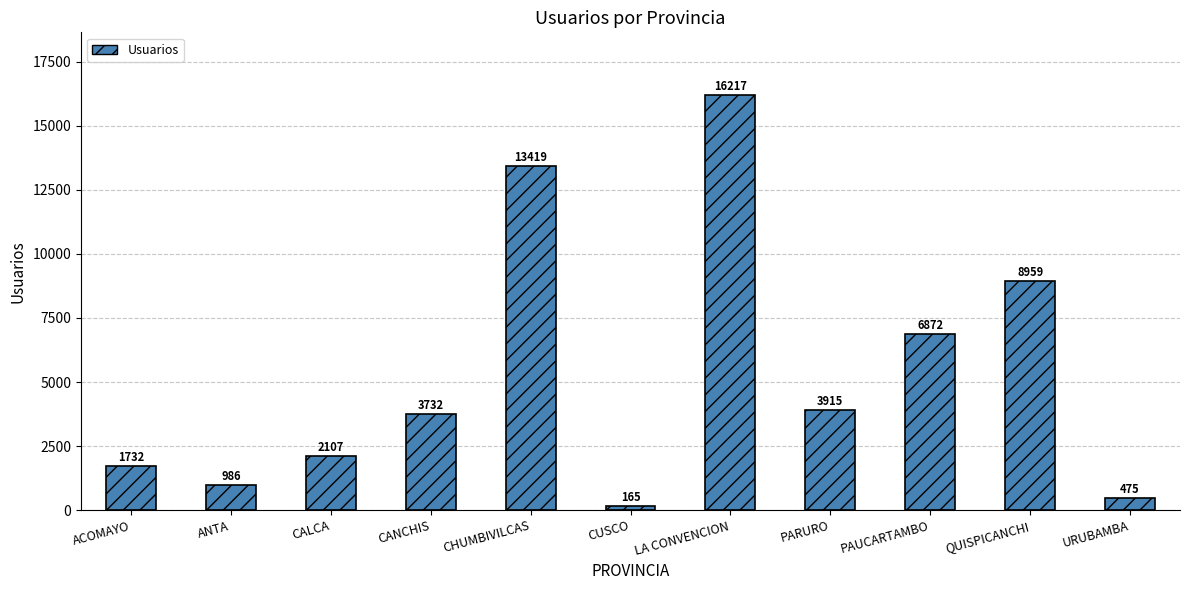

List the labels in order of value, smallest first.

CUSCO, URUBAMBA, ANTA, ACOMAYO, CALCA, CANCHIS, PARURO, PAUCARTAMBO, QUISPICANCHI, CHUMBIVILCAS, LA CONVENCION